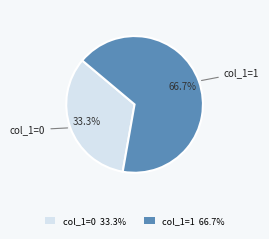

How many segments does this pie chart have?

2